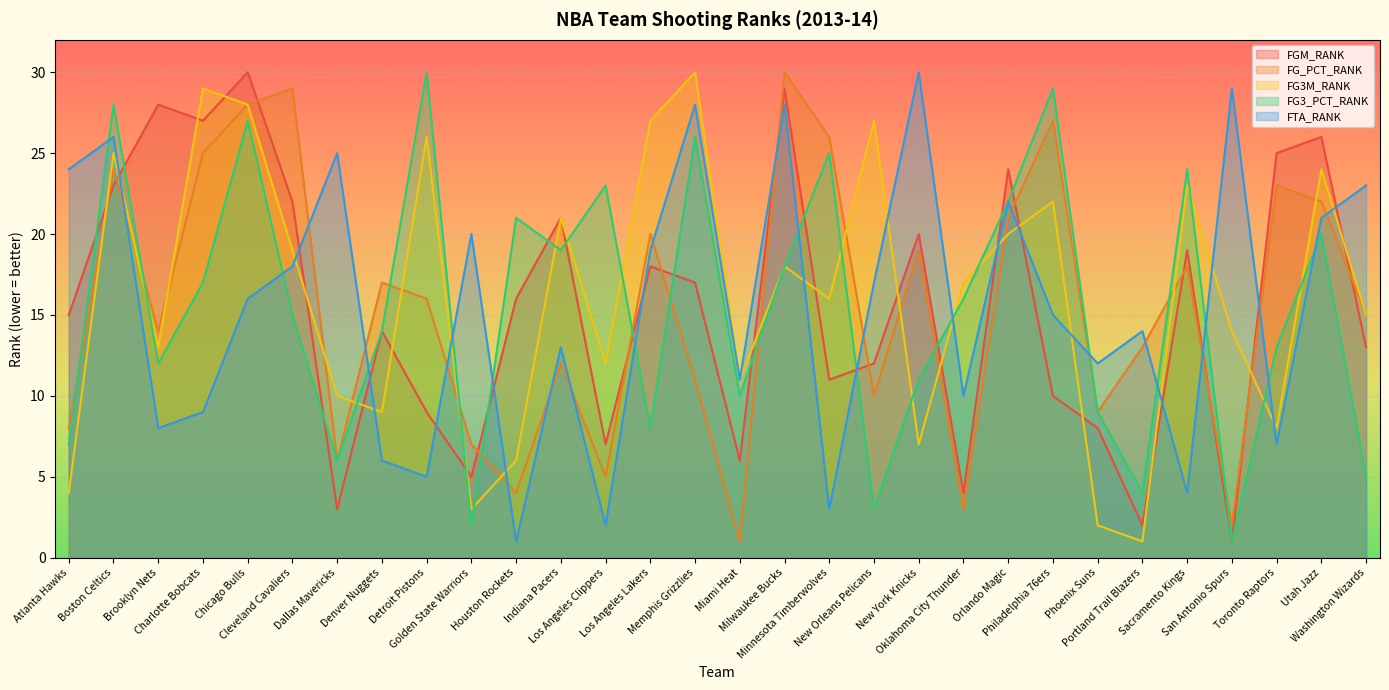

How many categories are shown in the chart?

30